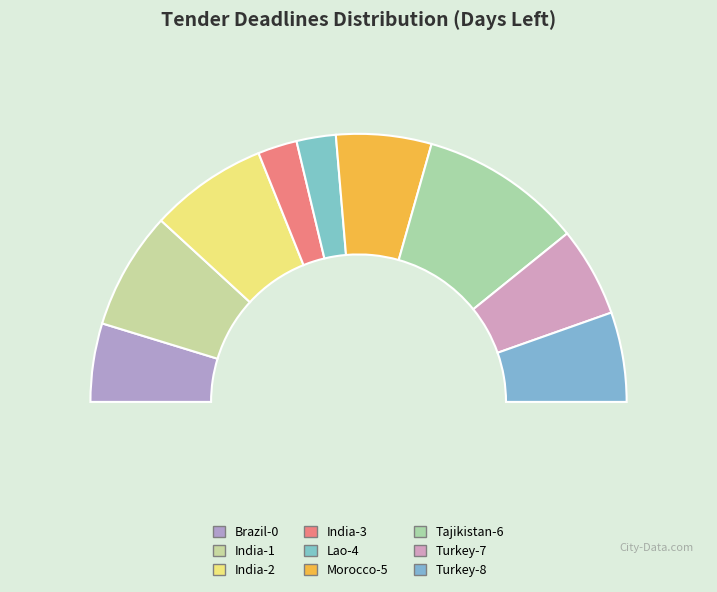

What percentage is the Turkey-7 slice, to the nearest percent?

11%